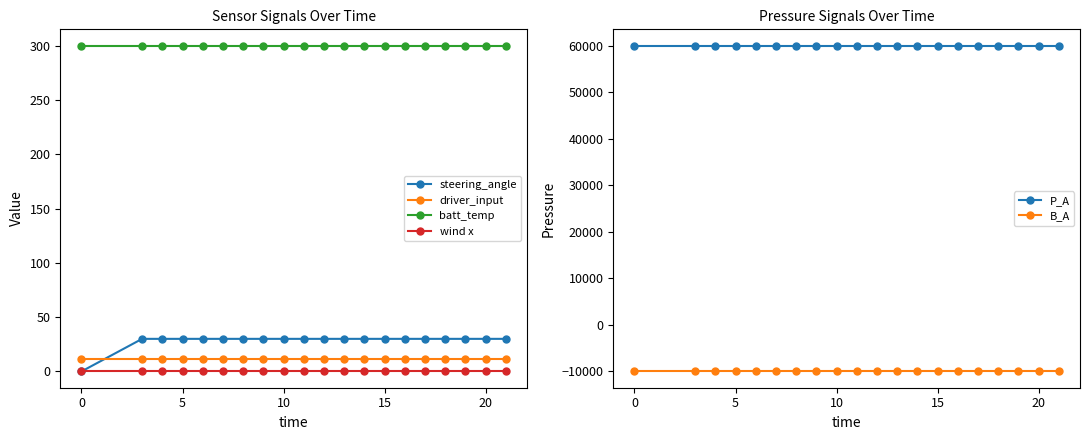

True or false: wind x and steering_angle cross at least once.

False